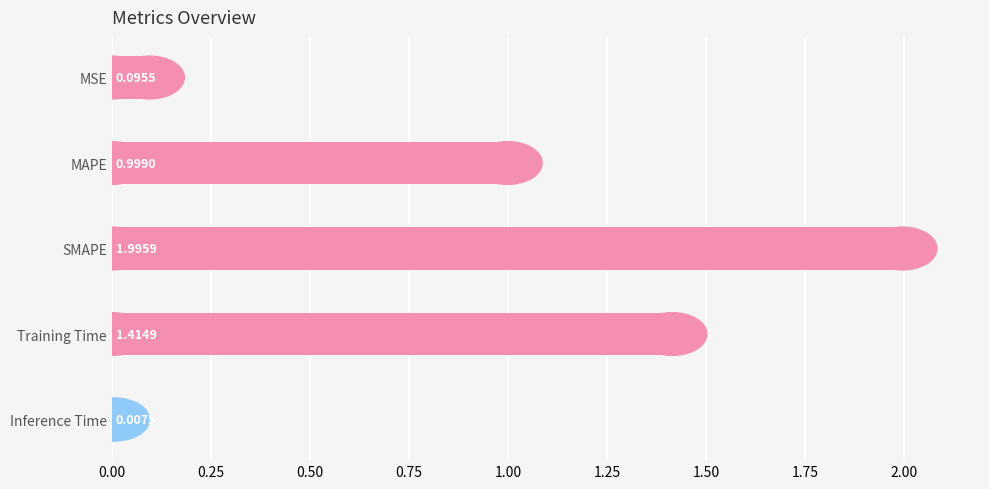

What is the difference between the values at MSE and MAPE?

0.9